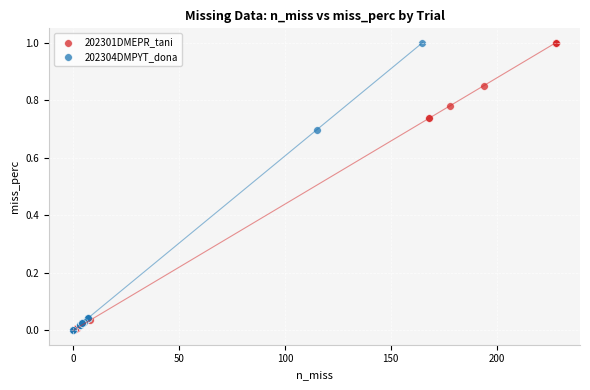

What are all the series names shown in the legend?

202301DMEPR_tani, 202304DMPYT_dona